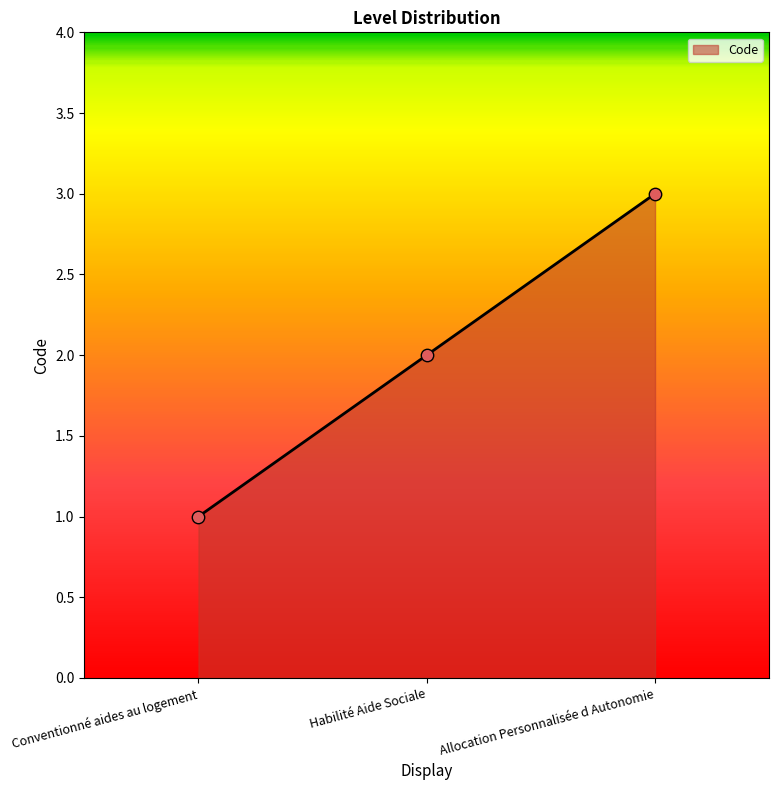

Between Habilité Aide Sociale and Conventionné aides au logement, which is larger?

Habilité Aide Sociale